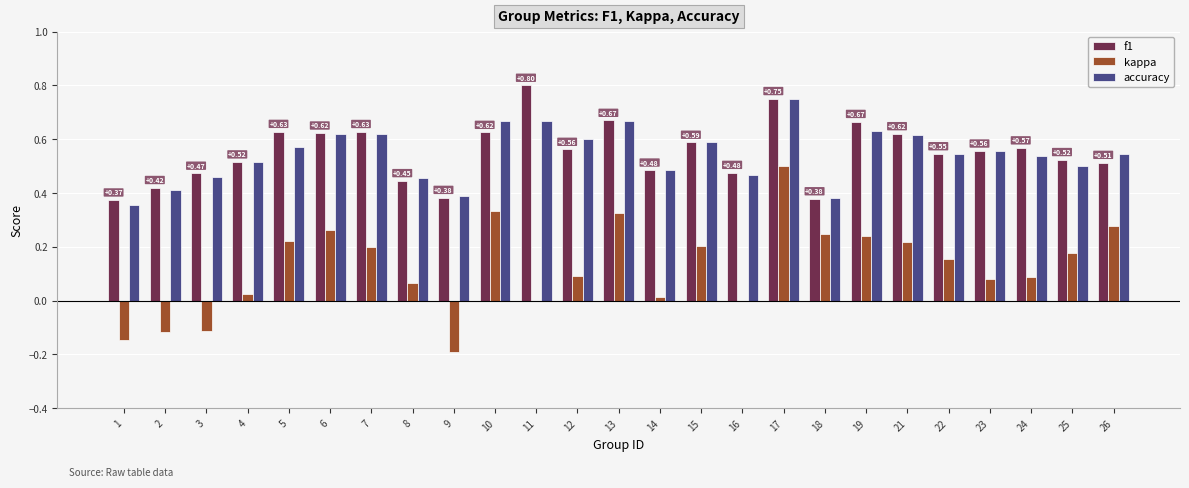

The accuracy series shows 0.3 at 7. True or false?

False